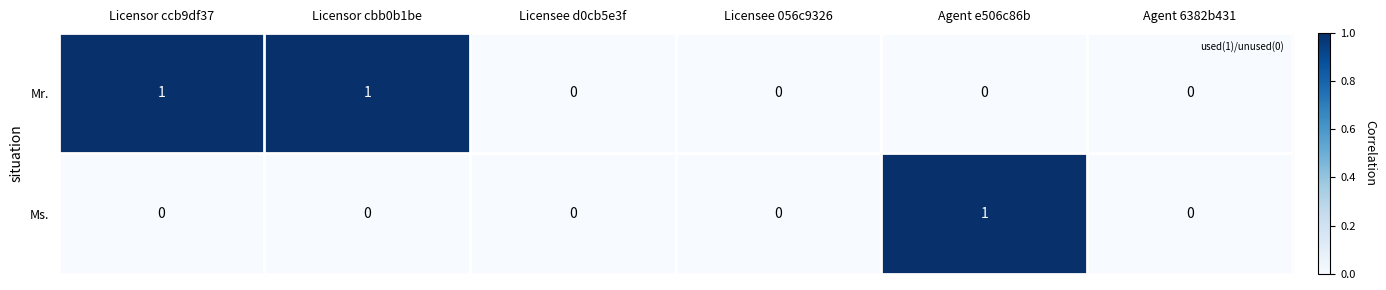

How many data points does each series have?

6